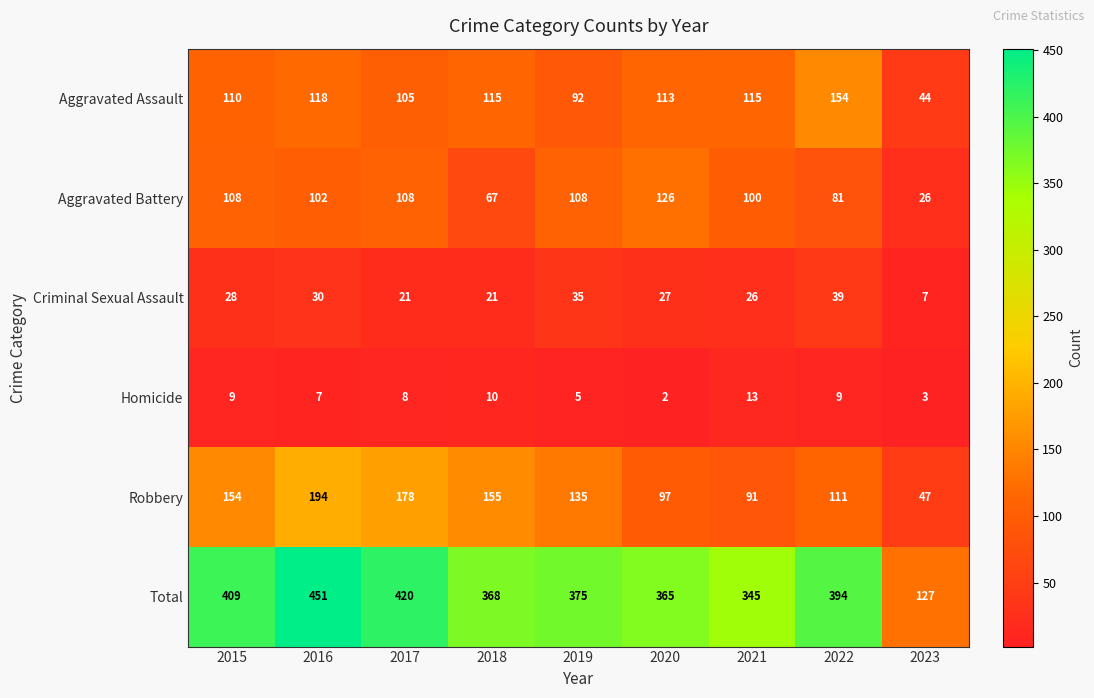

Which series changed the most between 2016 and 2020?

Robbery